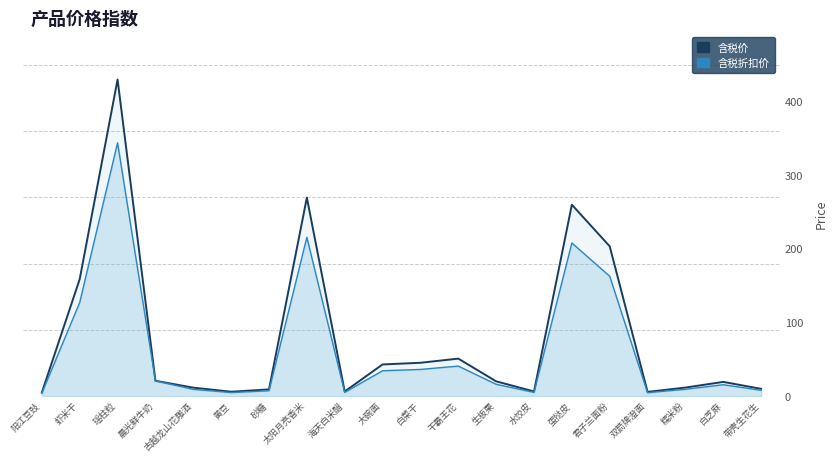

What is the spread (max minus min) of values at 虾米干?

31.8